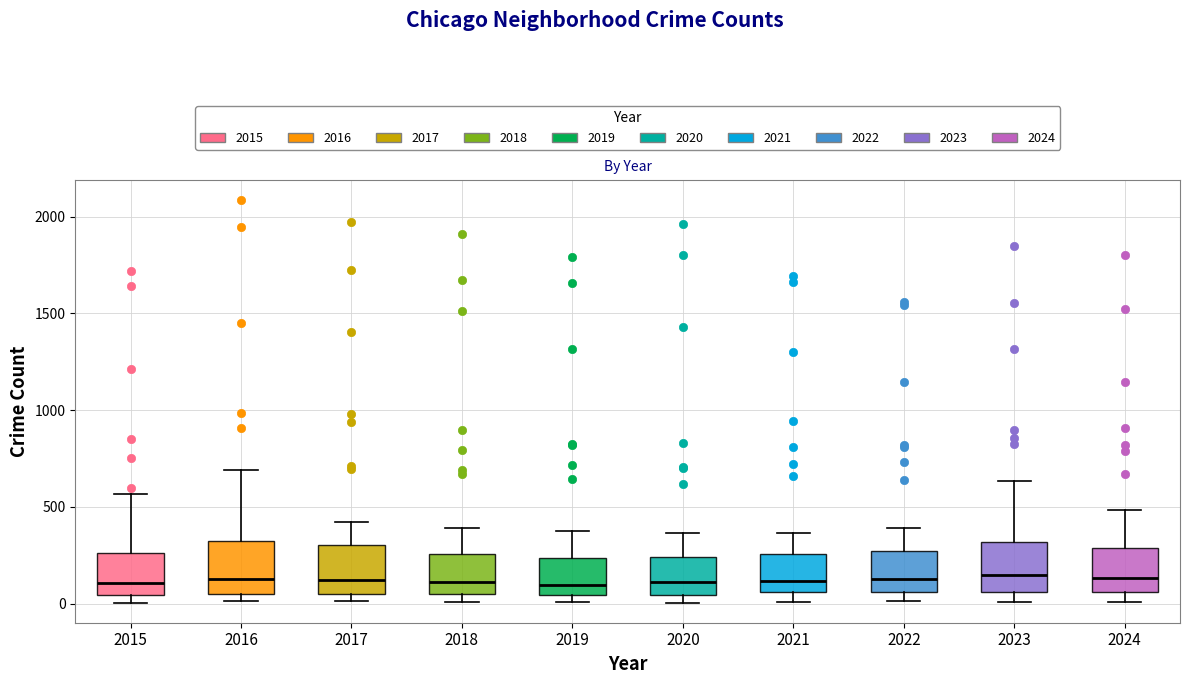

Reading left to right, read every box against the y-axis: the position of its median line, the range the box covers, and the ends of its whiskers. The values are not printed on the chart, so give them approximately, as read against the axis.

2015: median 100, box 50 to 250, whiskers 0 to 550
2016: median 150, box 50 to 300, whiskers 0 to 700
2017: median 100, box 50 to 300, whiskers 0 to 400
2018: median 100, box 50 to 250, whiskers 0 to 400
2019: median 100, box 50 to 250, whiskers 0 to 400
2020: median 100, box 50 to 250, whiskers 0 to 350
2021: median 100, box 50 to 250, whiskers 0 to 350
2022: median 150, box 50 to 250, whiskers 0 to 400
2023: median 150, box 50 to 300, whiskers 0 to 650
2024: median 150, box 50 to 300, whiskers 0 to 500